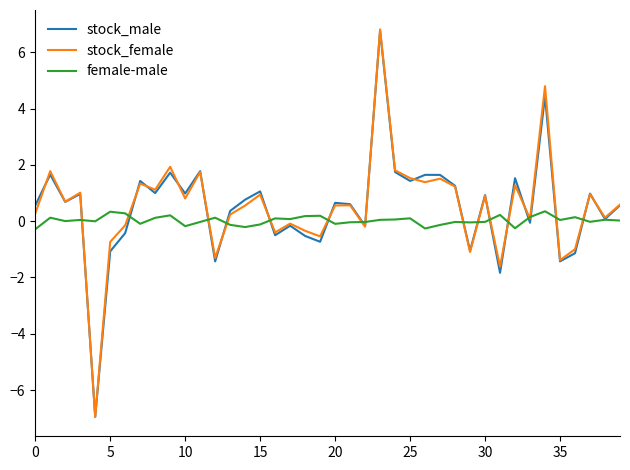

What is the highest value of the female-male series?

0.4